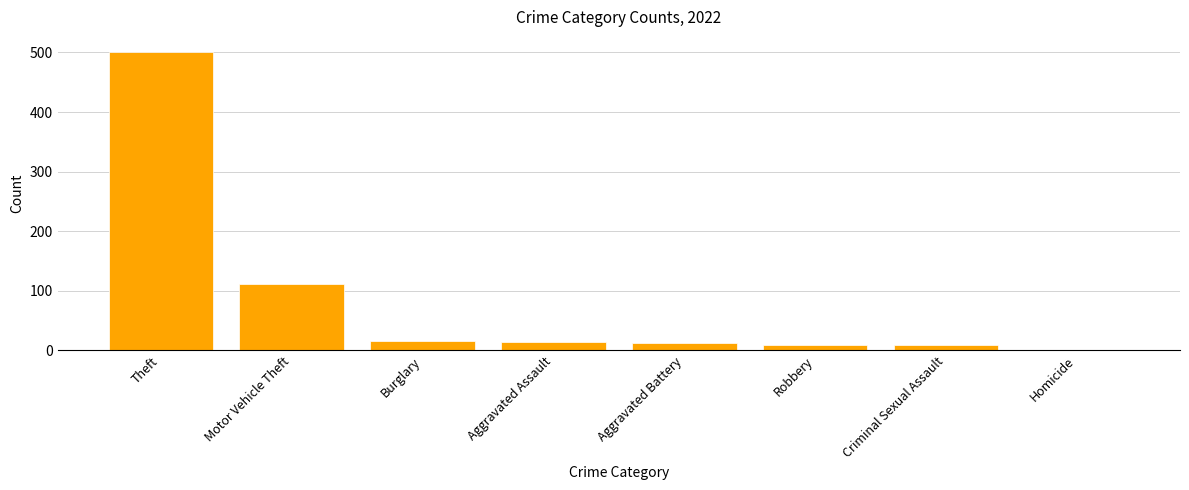

At which label is the value closest to 250?

Motor Vehicle Theft